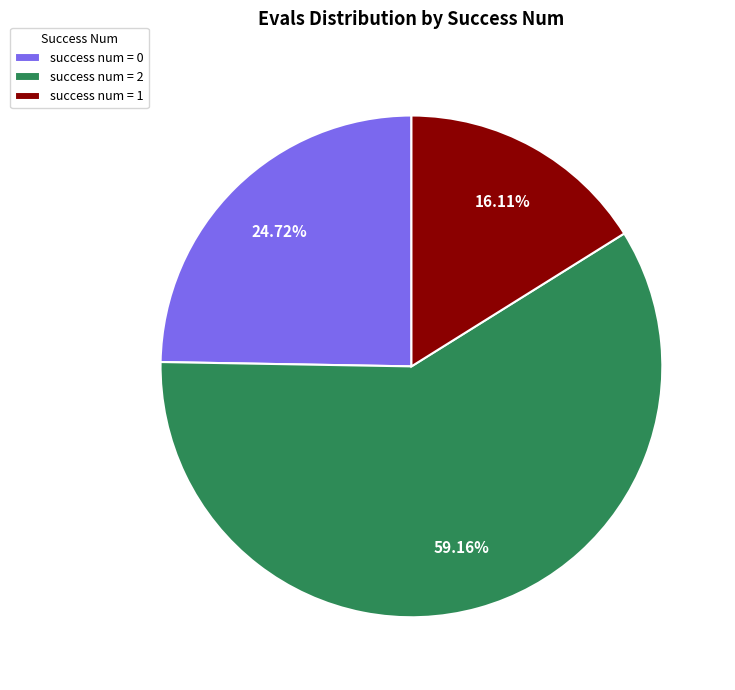

How many slices are in this pie chart?

3